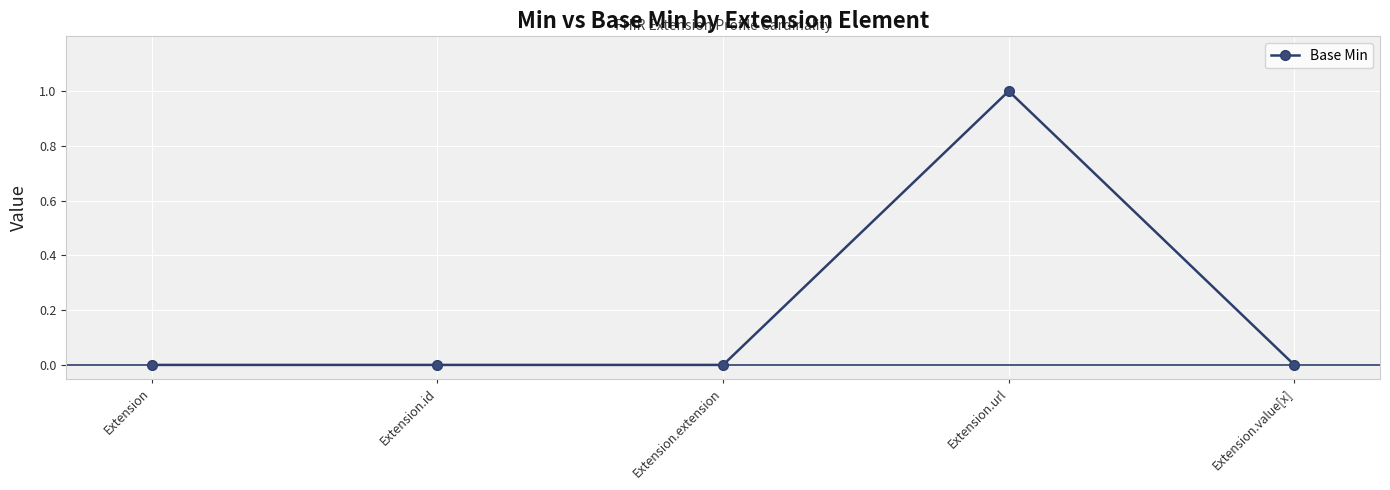

Reading right to left, transcribe all the data shown in this chart.

Extension.value[x]=0	Extension.url=1	Extension.extension=0	Extension.id=0	Extension=0